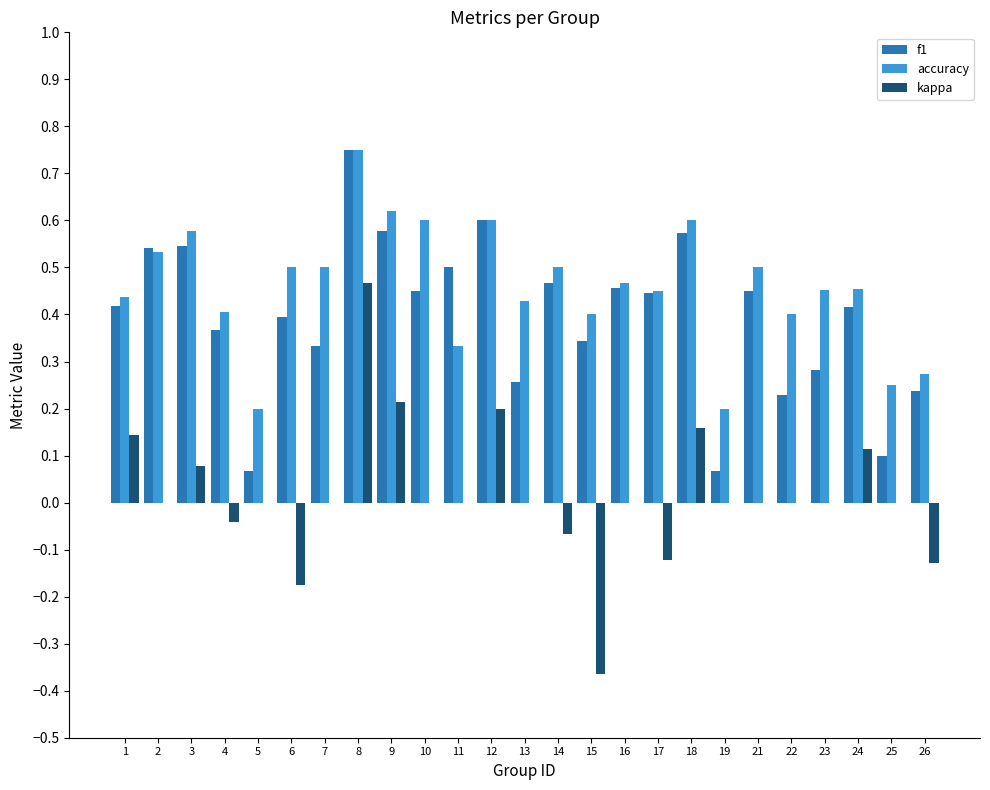

Count the number of categories in the chart.

25